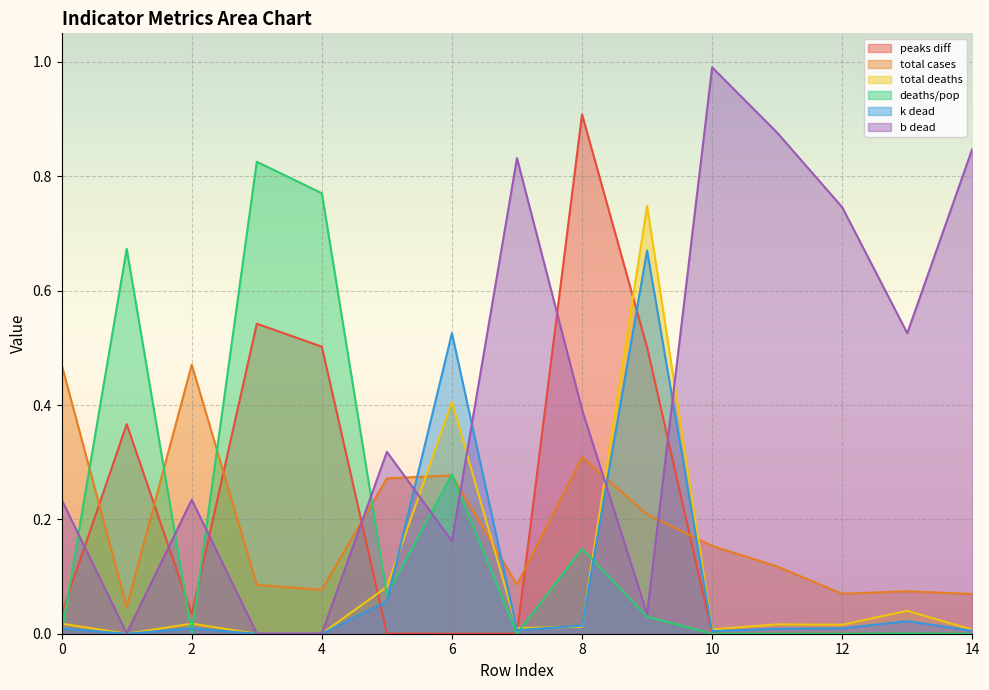

Is the value of k dead at 11 greater than the value of deaths/pop at 7?

Yes